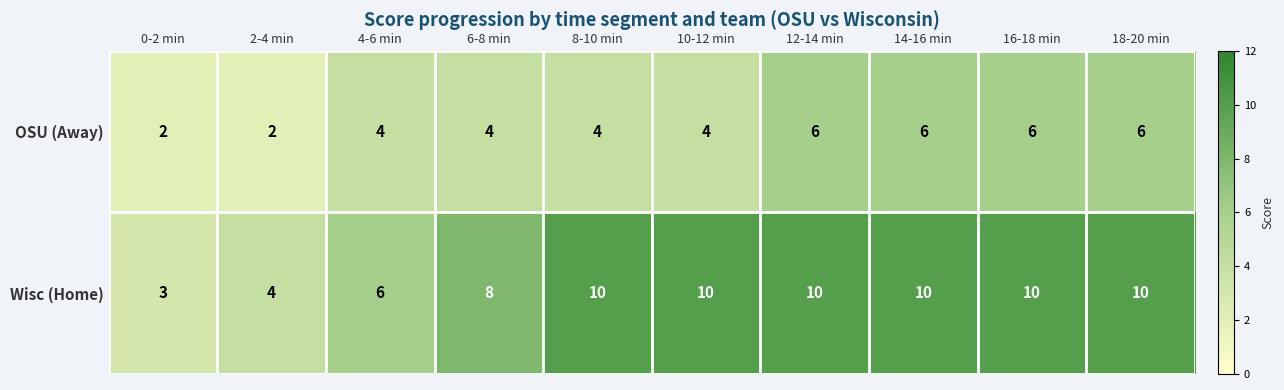

What is the lowest value of the Wisc (Home) series?

3